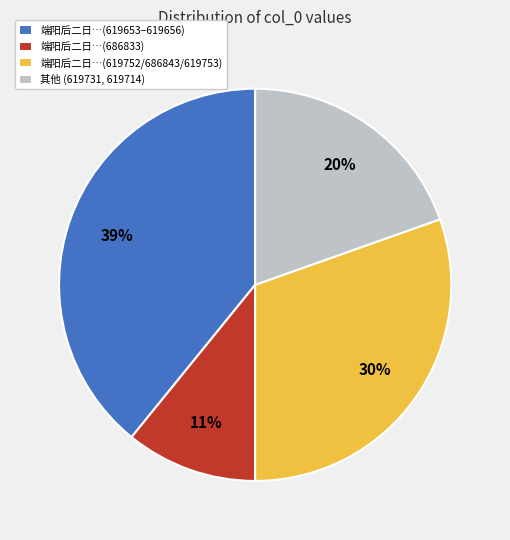

To the nearest percent, what percentage of the pie is 其他 (619731, 619714)?

20%